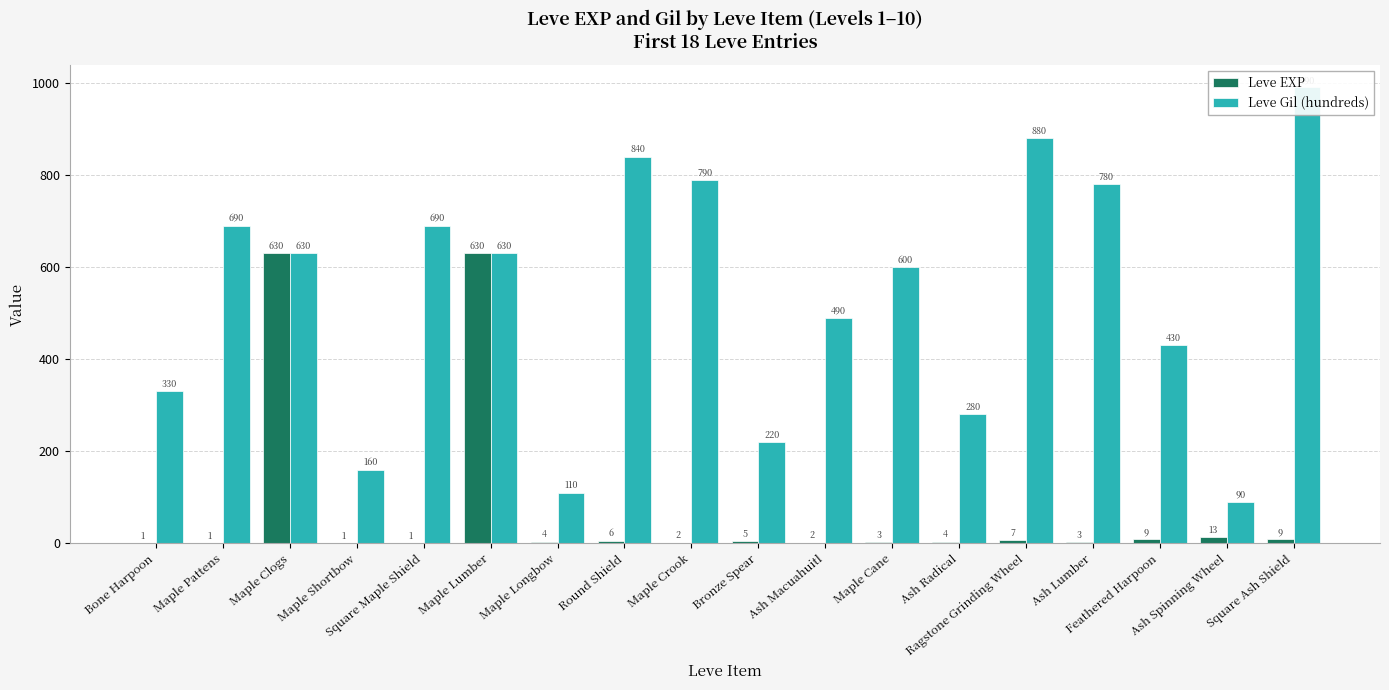

What is the total value across all series at Bone Harpoon?

331